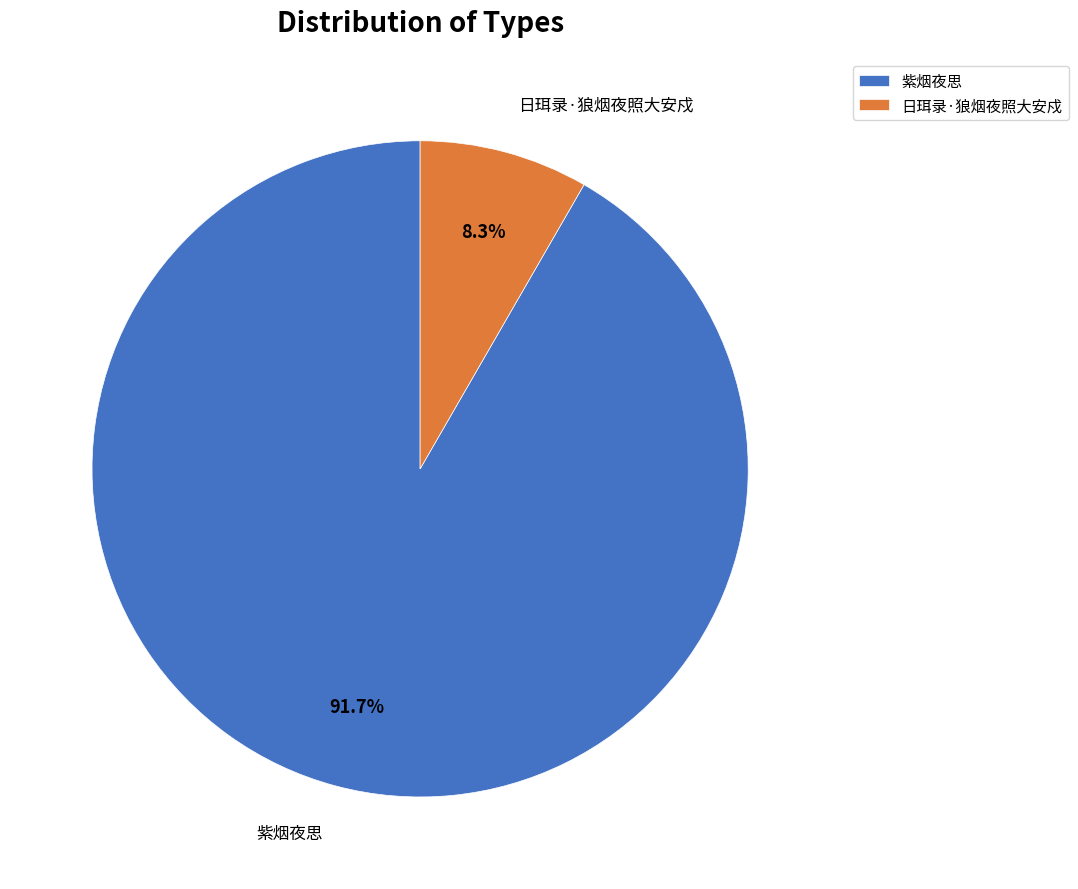

What is the smallest slice in the pie chart?

日珥录·狼烟夜照大安戍